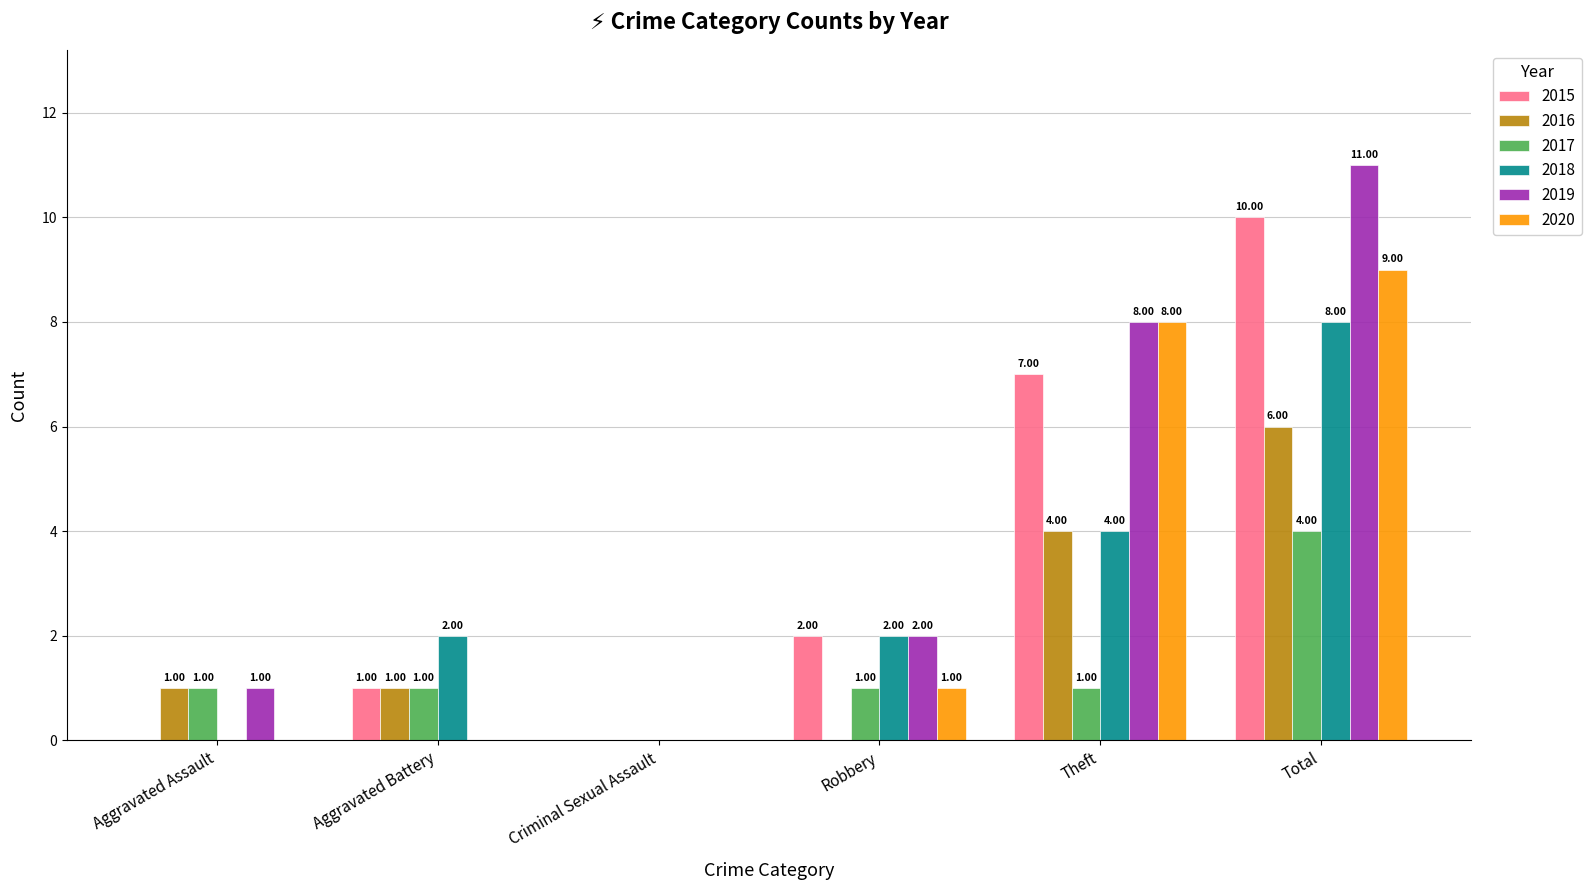

Reading left to right, list all the values displayed in this chart.

2015: Aggravated Assault=0	Aggravated Battery=1	Criminal Sexual Assault=0	Robbery=2	Theft=7	Total=10
2016: Aggravated Assault=1	Aggravated Battery=1	Criminal Sexual Assault=0	Robbery=0	Theft=4	Total=6
2017: Aggravated Assault=1	Aggravated Battery=1	Criminal Sexual Assault=0	Robbery=1	Theft=1	Total=4
2018: Aggravated Assault=0	Aggravated Battery=2	Criminal Sexual Assault=0	Robbery=2	Theft=4	Total=8
2019: Aggravated Assault=1	Aggravated Battery=0	Criminal Sexual Assault=0	Robbery=2	Theft=8	Total=11
2020: Aggravated Assault=0	Aggravated Battery=0	Criminal Sexual Assault=0	Robbery=1	Theft=8	Total=9